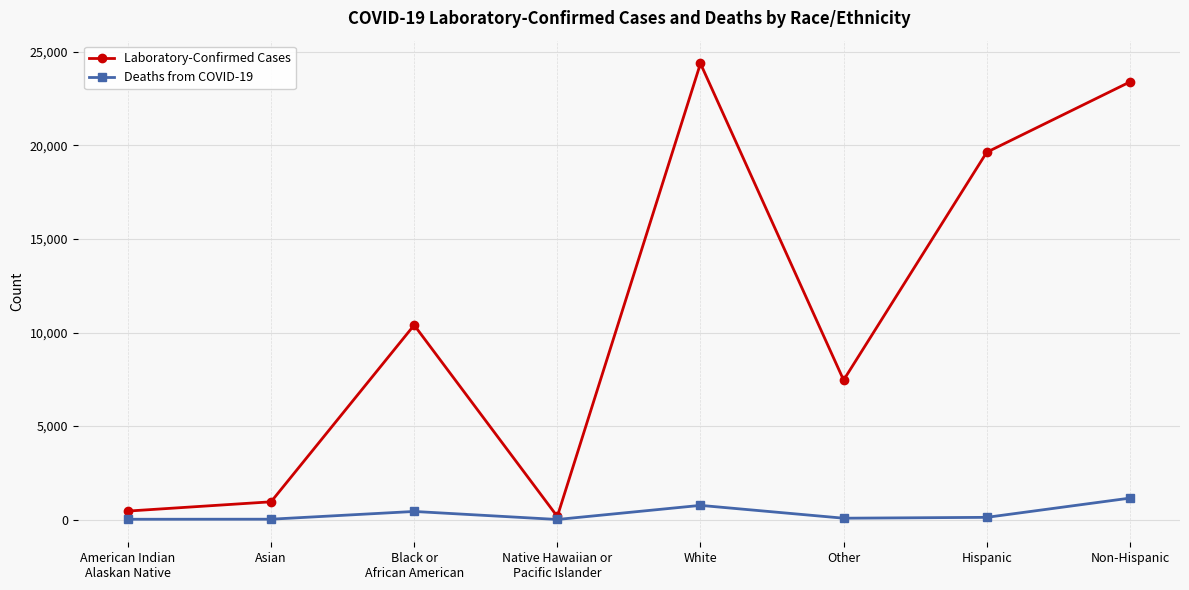

Where does the Deaths from COVID-19 series first go above 118?

Black or
African American